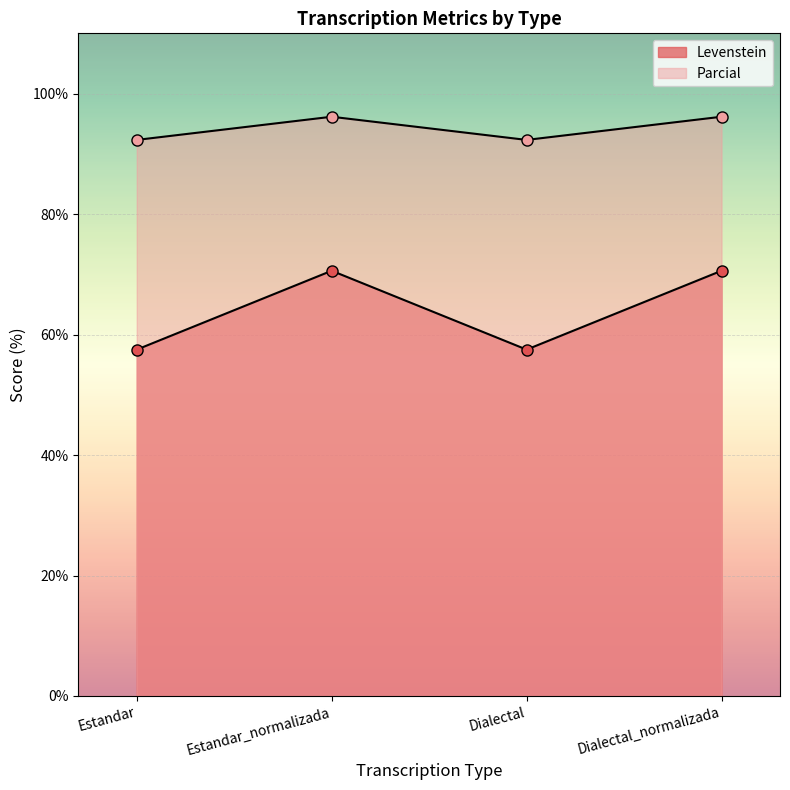

List the labels in order of Levenstein value, smallest first.

Estandar, Dialectal, Estandar_normalizada, Dialectal_normalizada